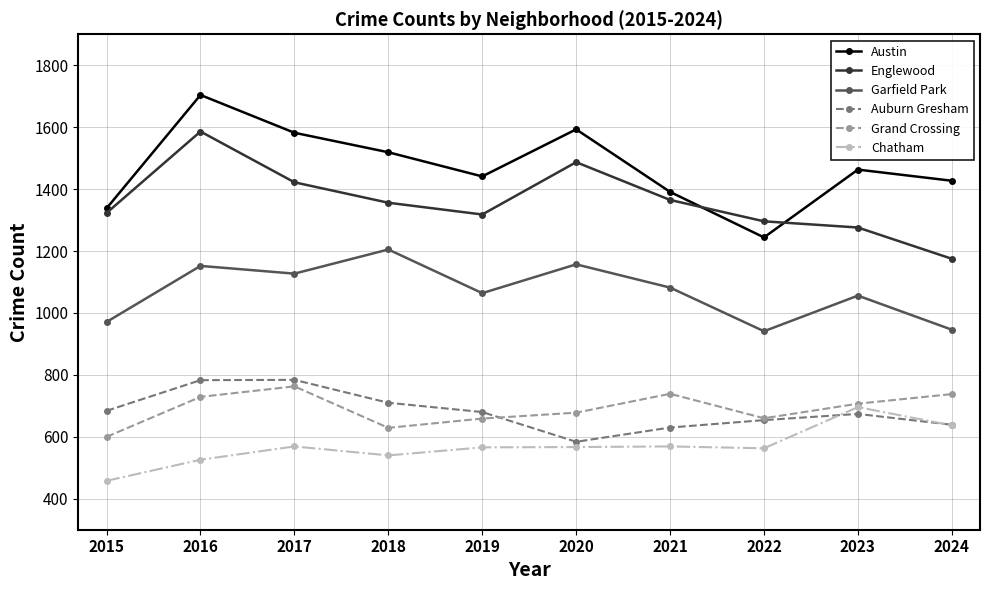

The value of Auburn Gresham at 2016 is 783. True or false?

True